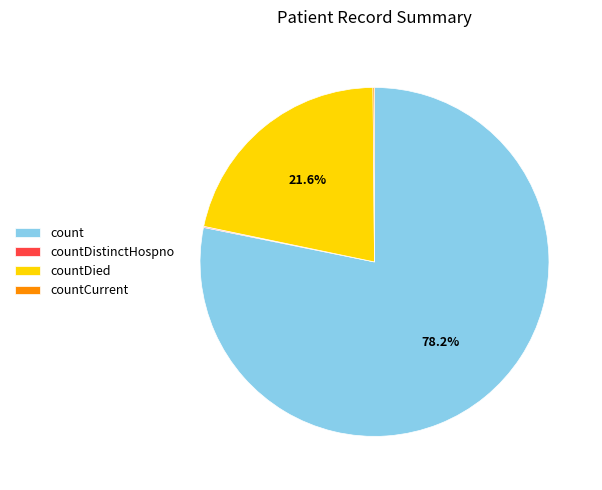

Which category has the biggest portion of the pie?

count